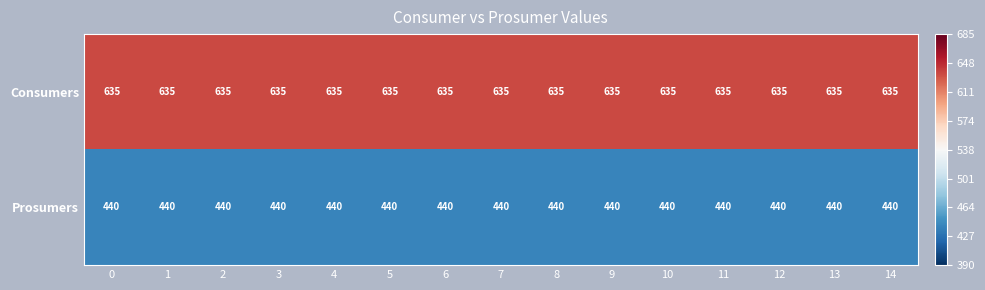

At 12, list the series in order from largest to smallest.

Consumers, Prosumers